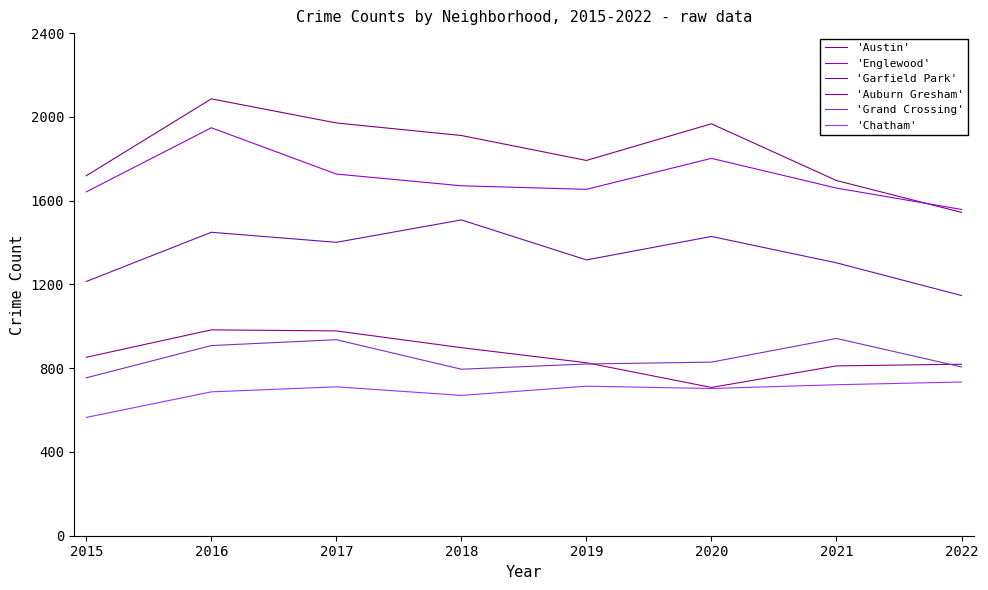

The value of 'Auburn Gresham' at 2015 is 546. True or false?

False